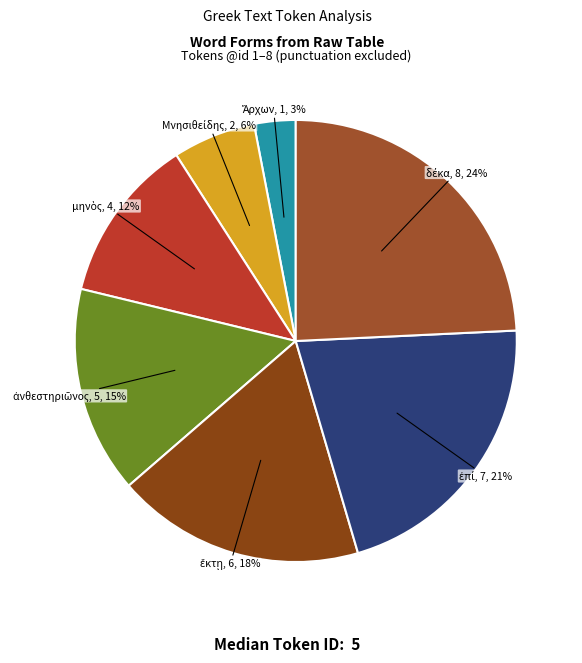

To the nearest percent, what is the difference between the largest and smallest slice percentages?

21%